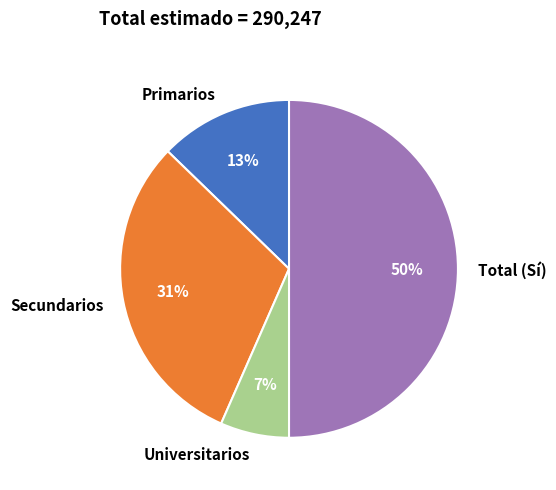

Count the number of slices in the pie.

4